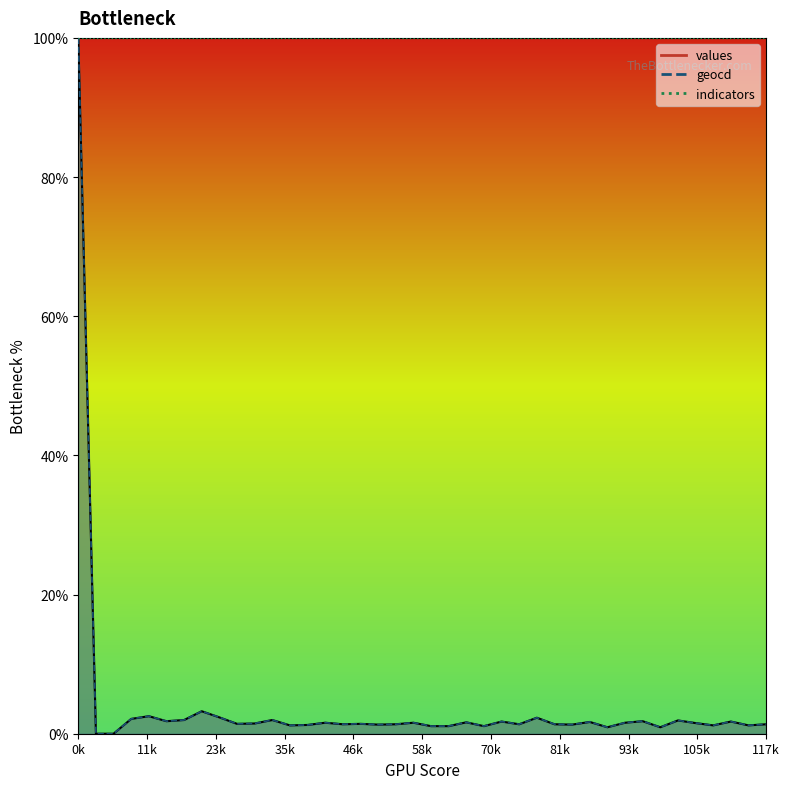

What is the difference between the geocd_line values at 18 and 23k?

1.4